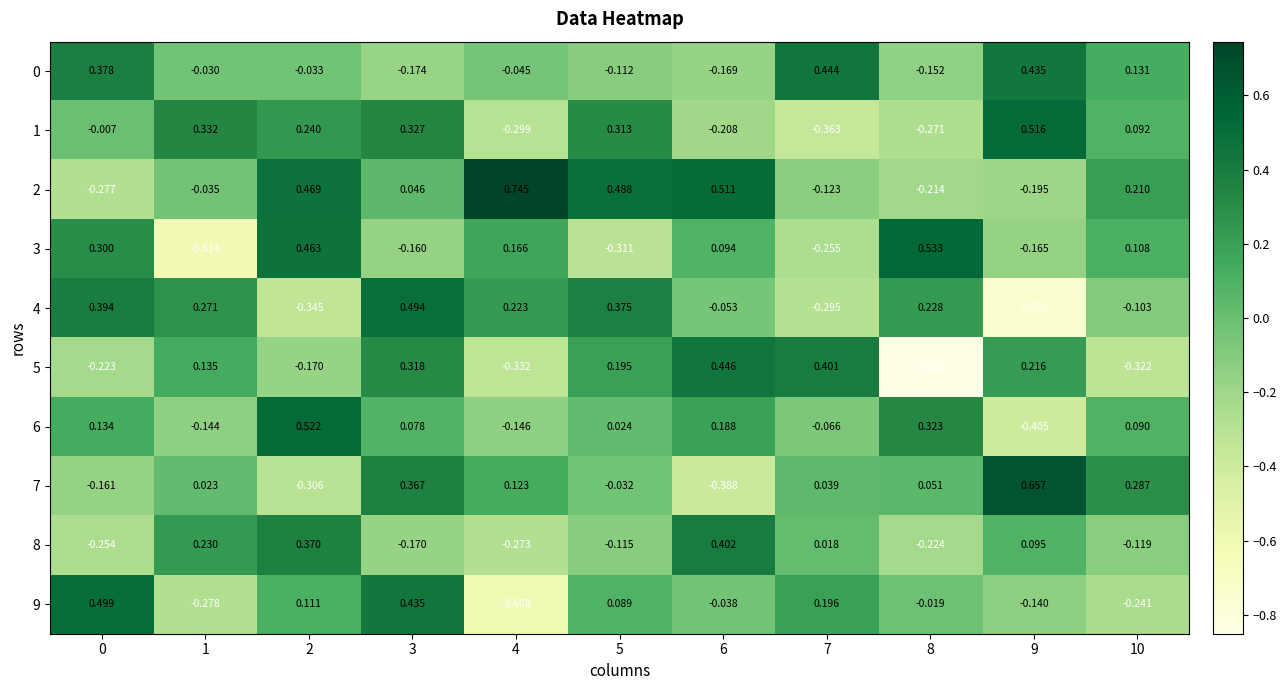

Is the value of 8 at 3 greater than the value of 7 at 9?

No